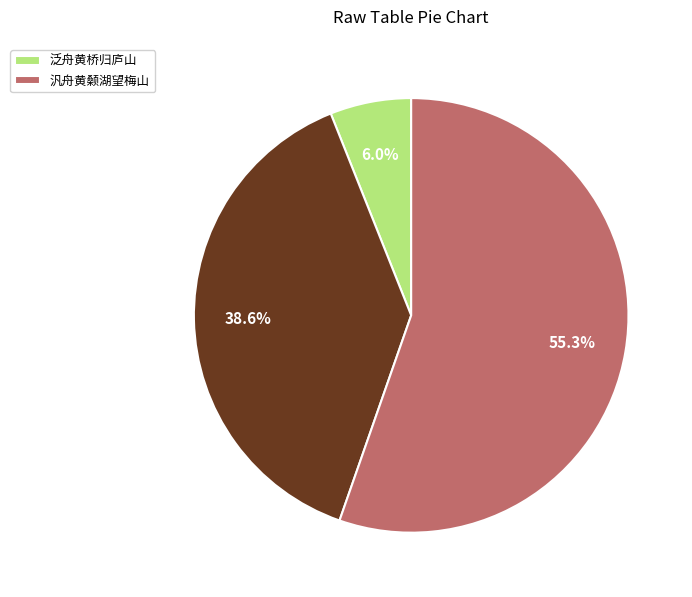

Is there any slice that represents more than half of the pie?

Yes